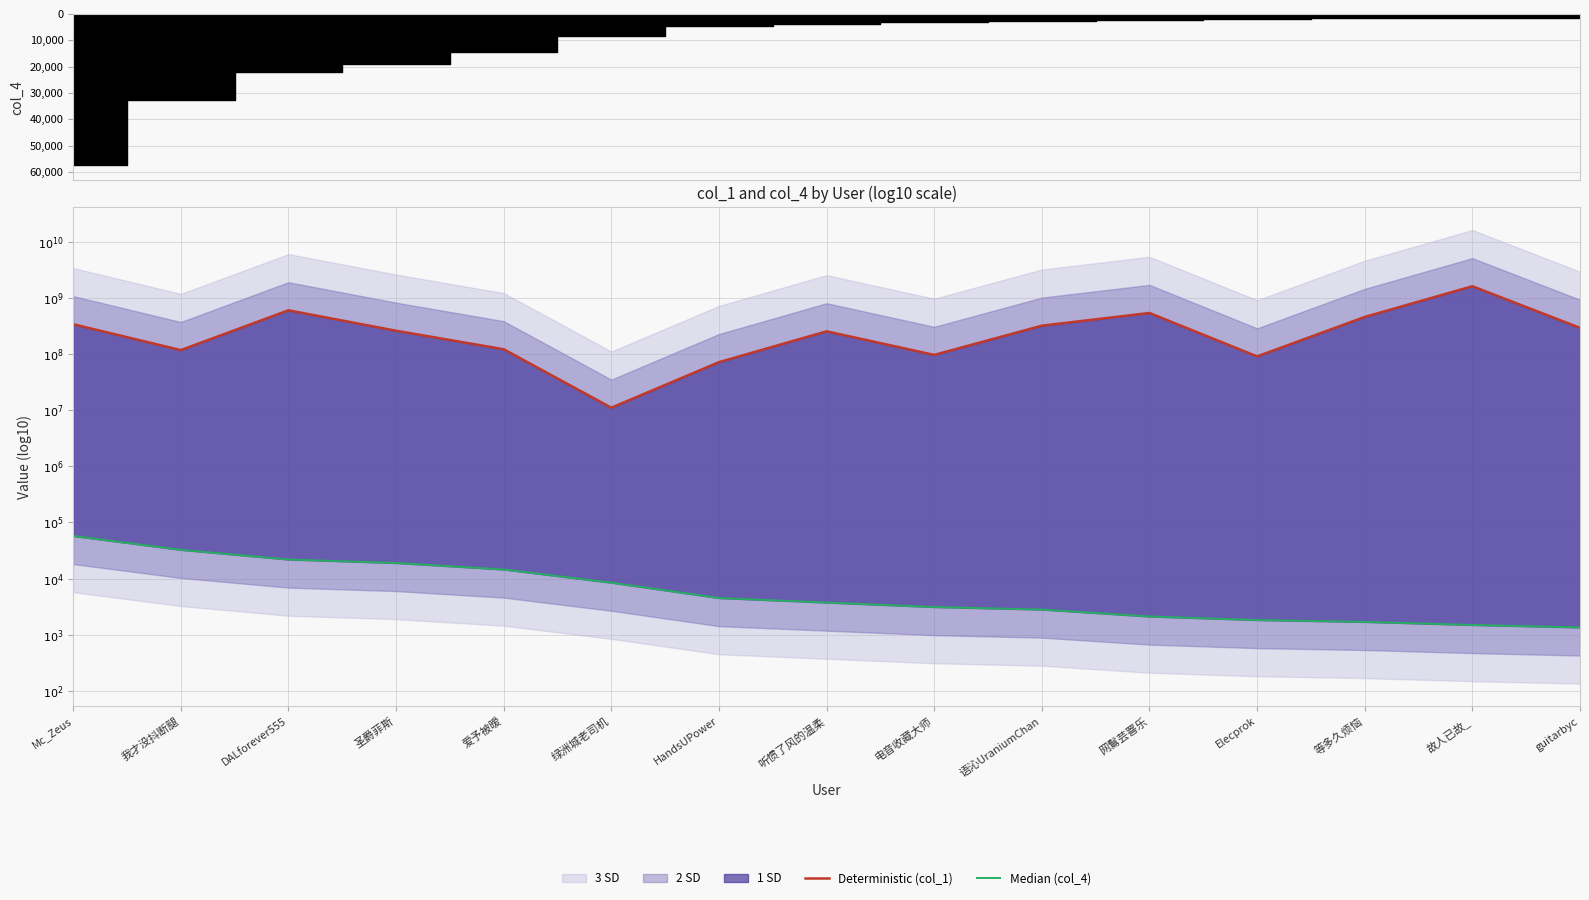

At how many categories does at least one series exceed 4?

15